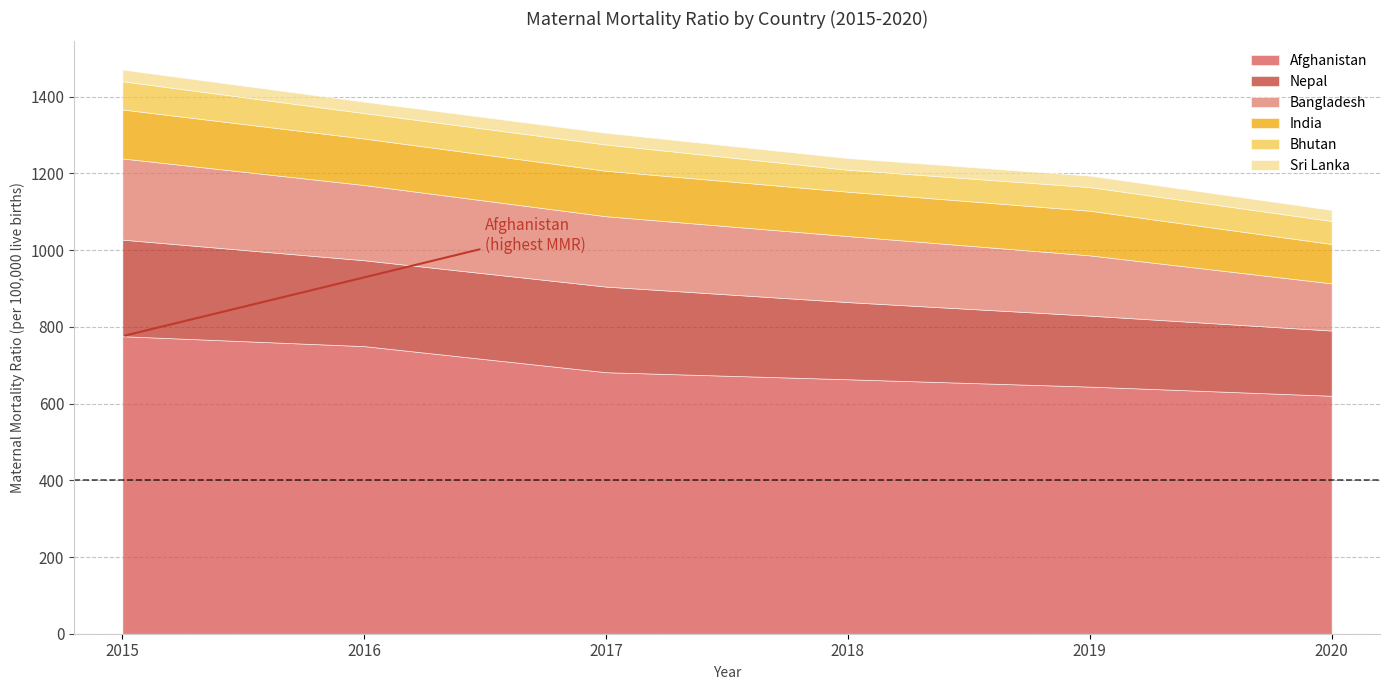

Is the value of Afghanistan at 2015 greater than the value of Bhutan at 2018?

Yes